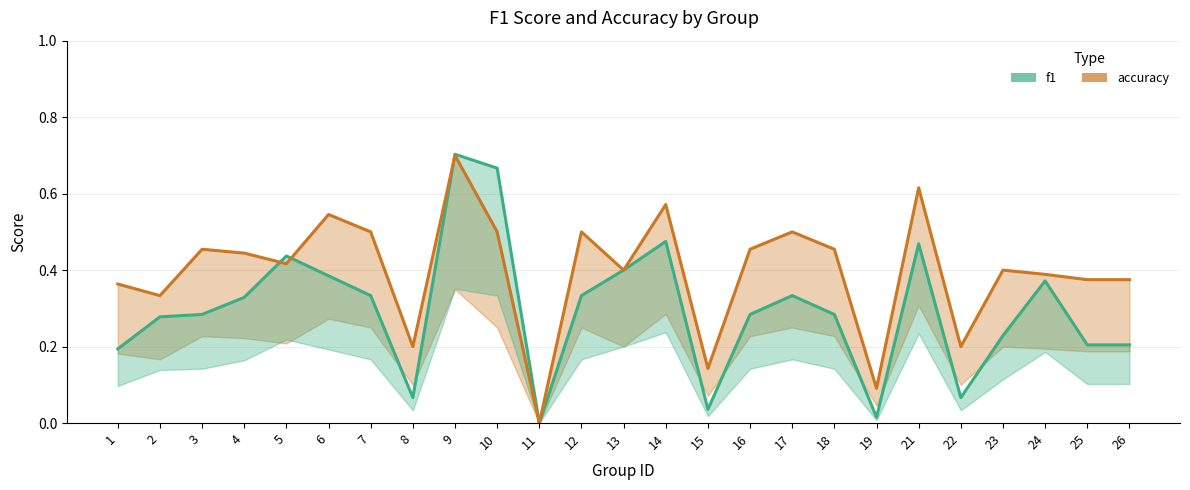

Which series has the largest range (max minus min)?

f1